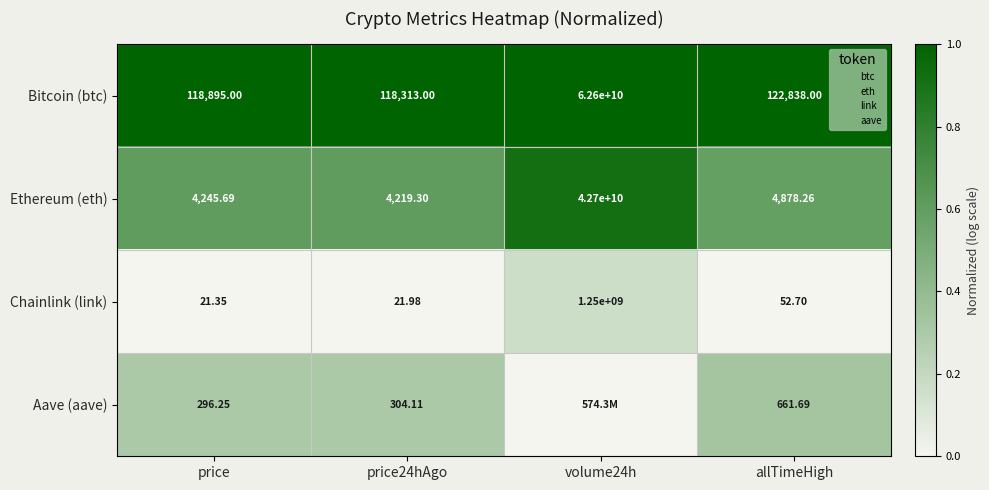

Rank the series by their average value, from highest to lowest.

Bitcoin (btc), Ethereum (eth), Aave (aave), Chainlink (link)